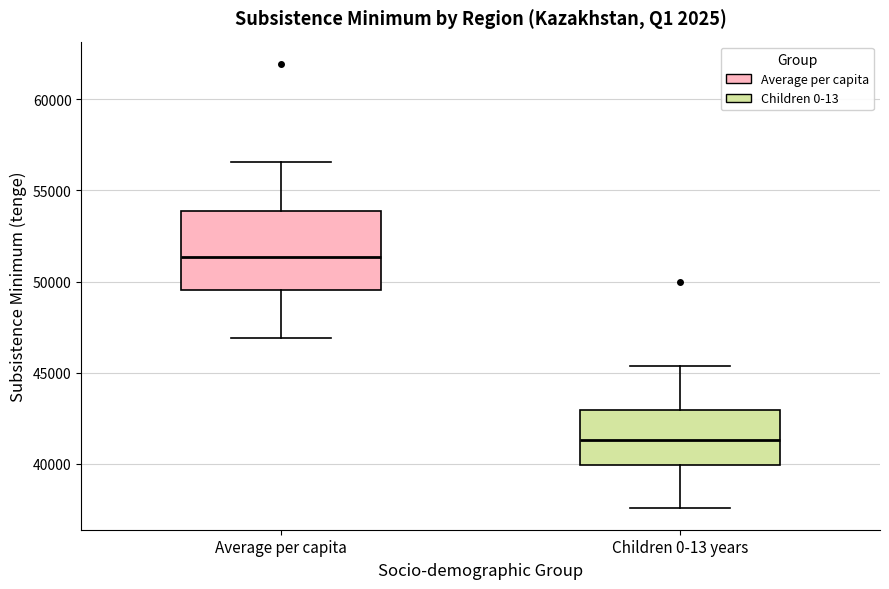

Where is the upper edge of the box for Average per capita on the y-axis? The values are not printed on the chart, so give them approximately, as read against the axis.

54000